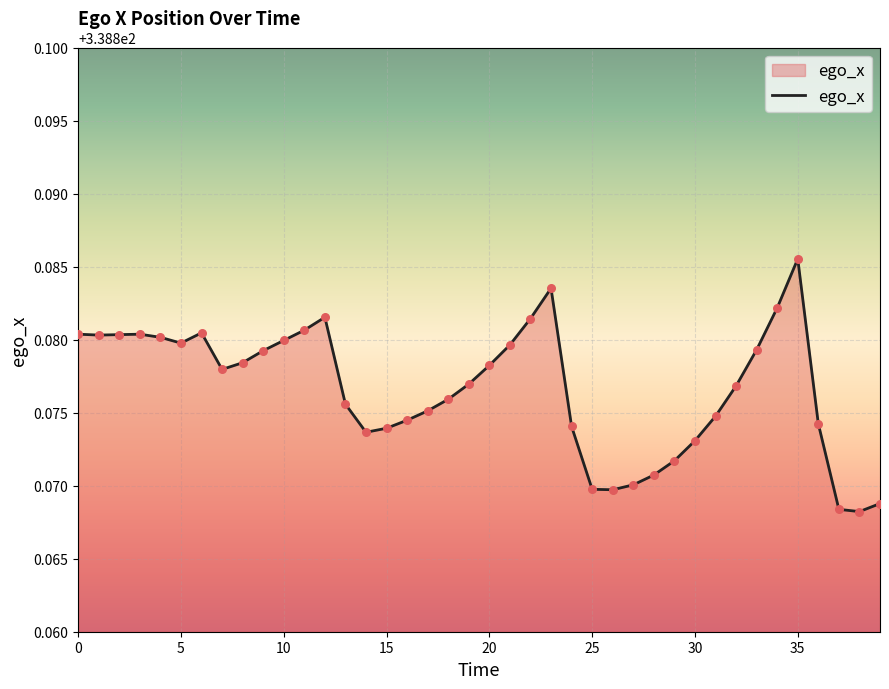

How many lines are shown in the chart?

1